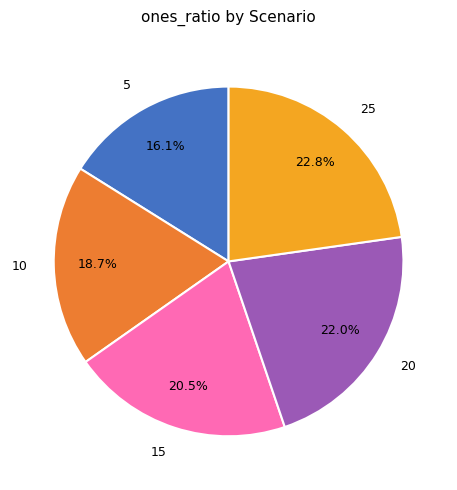

Does 5 account for over 50% of the chart?

No